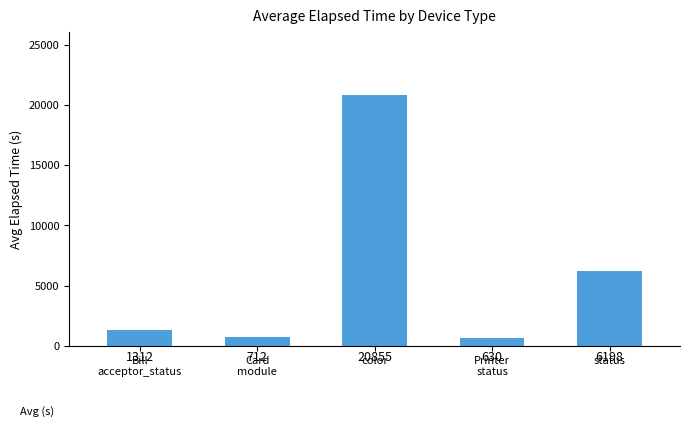

Rank the categories by value from highest to lowest.

color, status, Bill
acceptor_status, Card
module, Printer
status